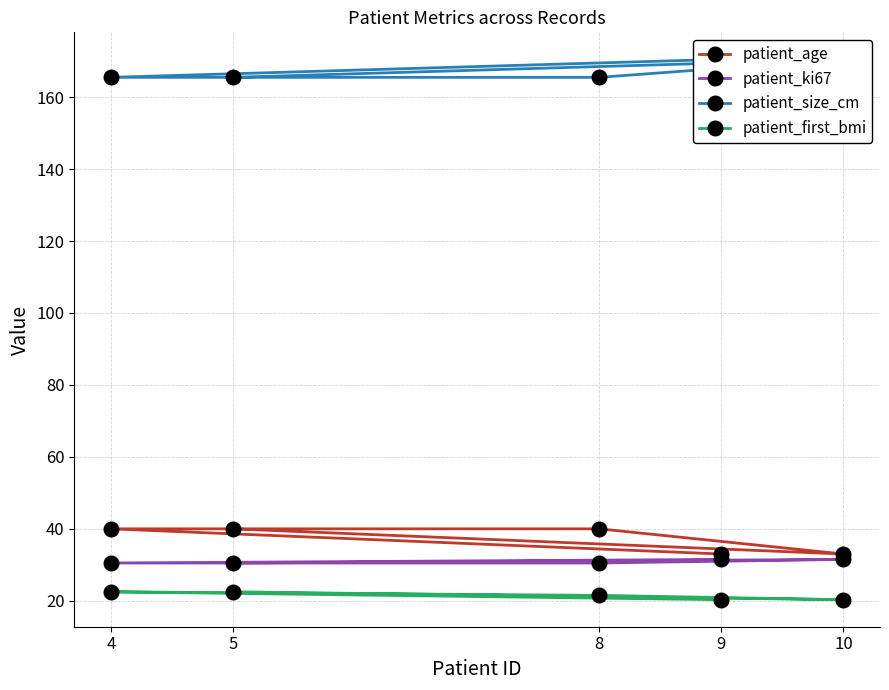

Rank the series at 8 from lowest to highest value.

patient_first_bmi, patient_ki67, patient_age, patient_size_cm